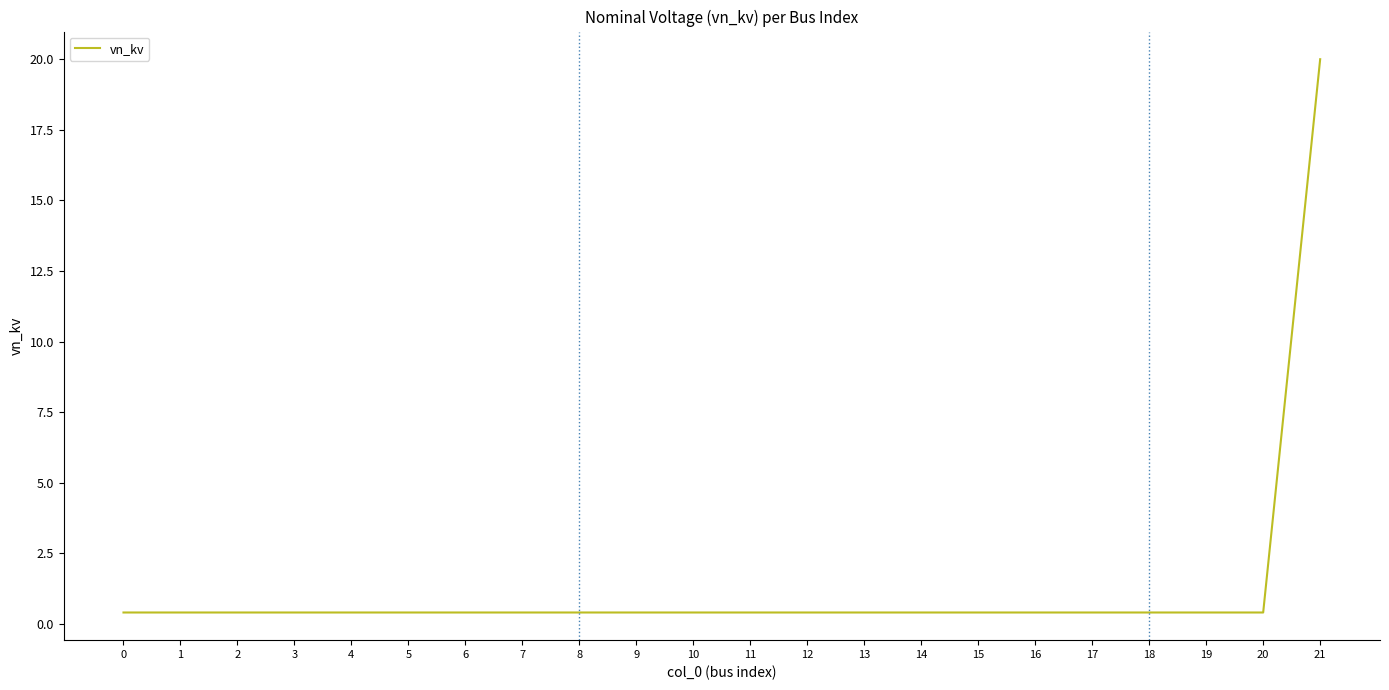

Reading right to left, list all the values displayed in this chart.

20.0	0.4	0.4	0.4	0.4	0.4	0.4	0.4	0.4	0.4	0.4	0.4	0.4	0.4	0.4	0.4	0.4	0.4	0.4	0.4	0.4	0.4